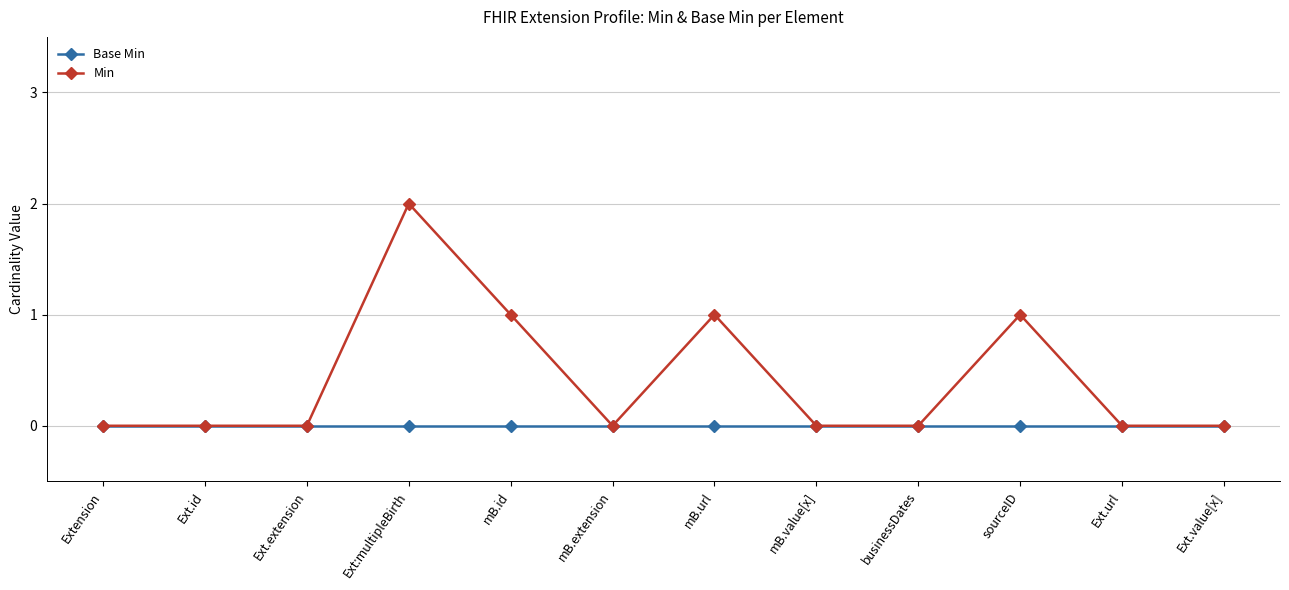

What is the sum of the Min values at mB.id and Ext:multipleBirth?

3